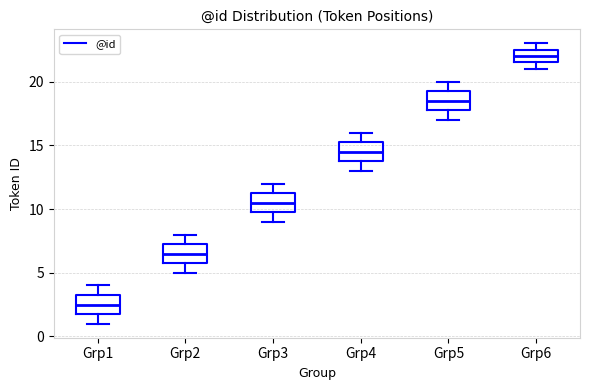

Reading left to right, read every box against the y-axis: the position of its median line, the range the box covers, and the ends of its whiskers. The values are not printed on the chart, so give them approximately, as read against the axis.

Grp1: median 2.5, box 2.0 to 3.5, whiskers 1.0 to 4.0
Grp2: median 6.5, box 6.0 to 7.5, whiskers 5.0 to 8.0
Grp3: median 10.5, box 10.0 to 11.5, whiskers 9.0 to 12.0
Grp4: median 14.5, box 14.0 to 15.5, whiskers 13.0 to 16.0
Grp5: median 18.5, box 18.0 to 19.5, whiskers 17.0 to 20.0
Grp6: median 22.0, box 21.5 to 22.5, whiskers 21.0 to 23.0